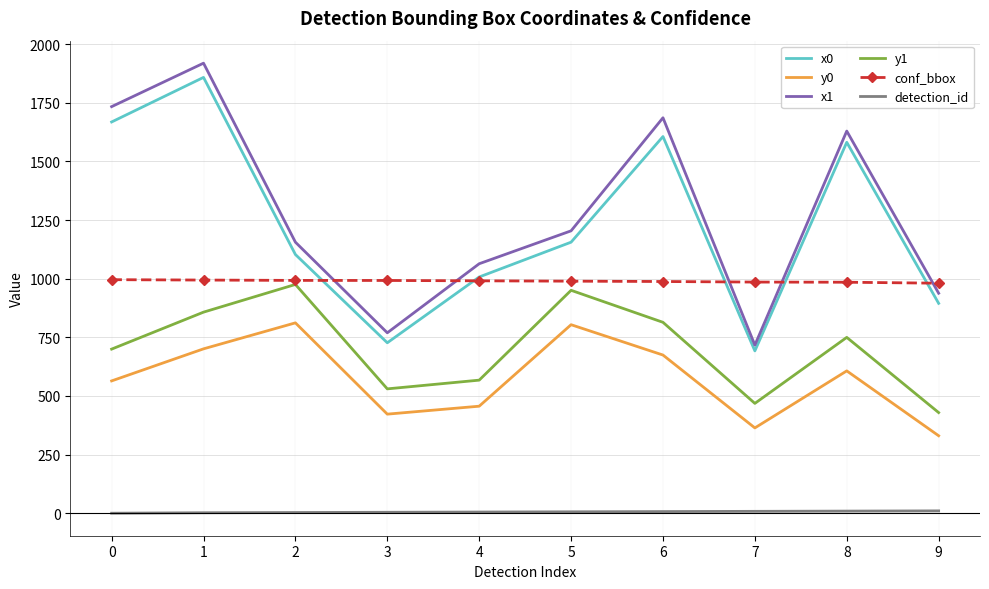

Count the number of categories in the chart.

10